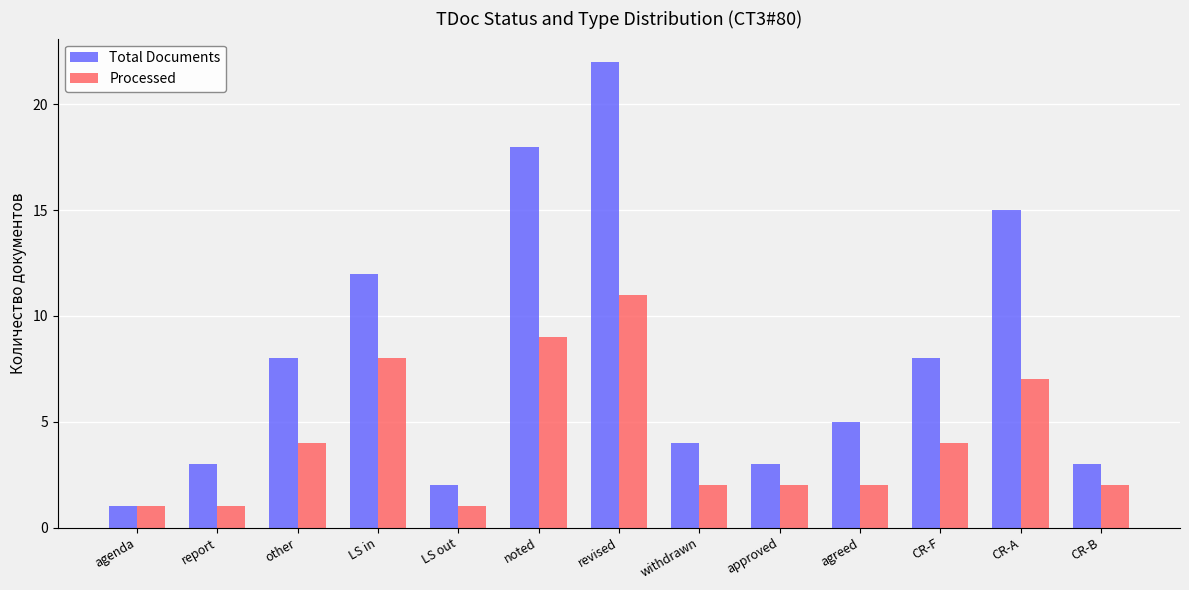

List the series in order of their overall mean, lowest first.

Processed, Total Documents